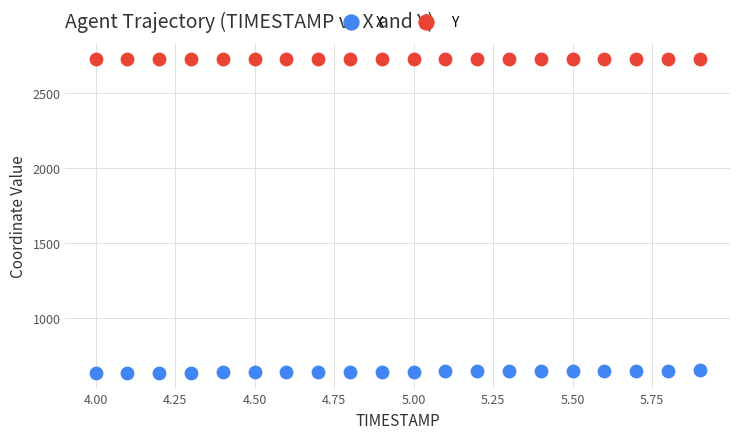

Which series contains the lowest Y value?

X